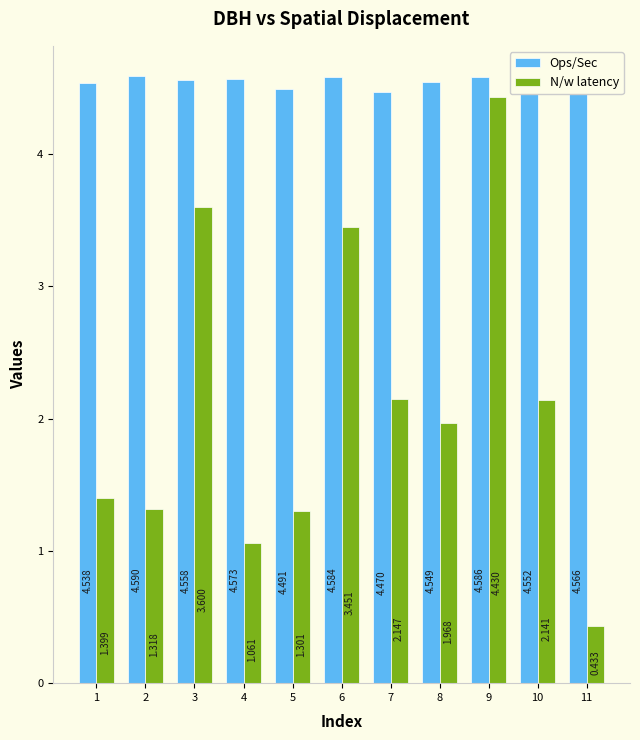

The Ops/Sec series shows 6.7 at 7. True or false?

False